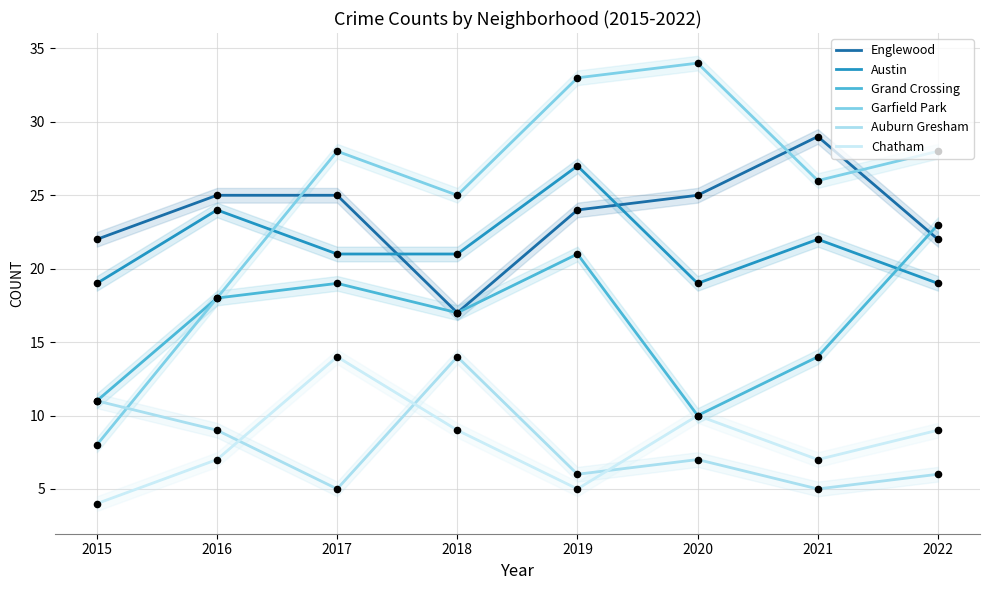

Which series reaches the minimum Y coordinate?

Chatham